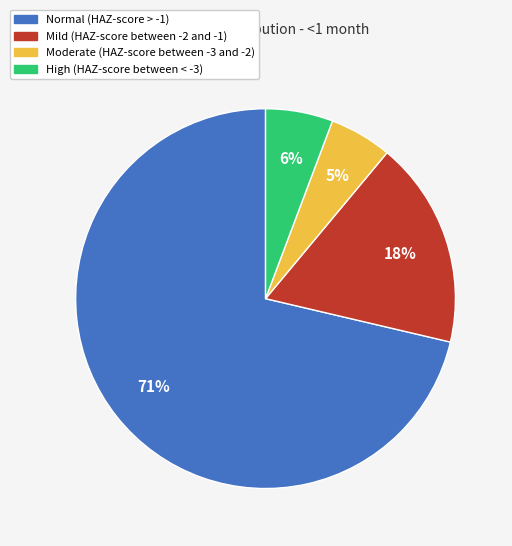

What percentage is the Mild (HAZ-score between -2 and -1) slice, to the nearest percent?

18%